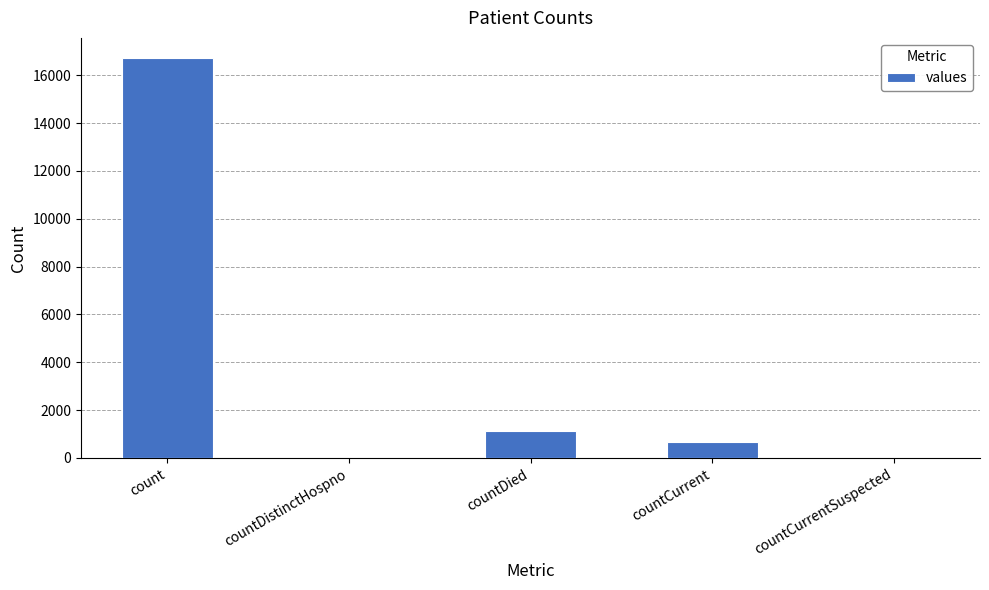

Does the chart contain stacked bars?

No